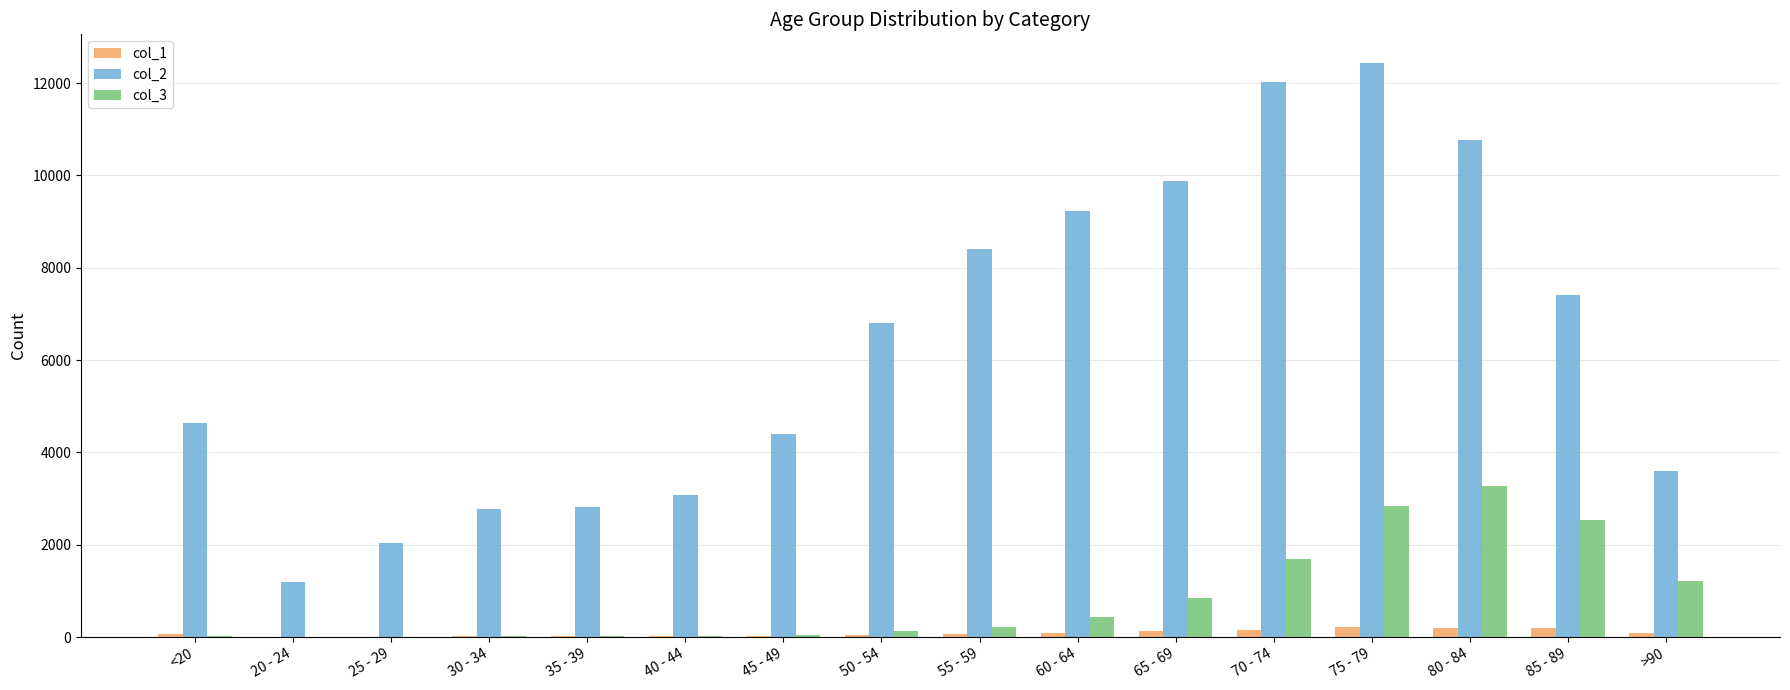

What is the sum of all col_1 values?

1383